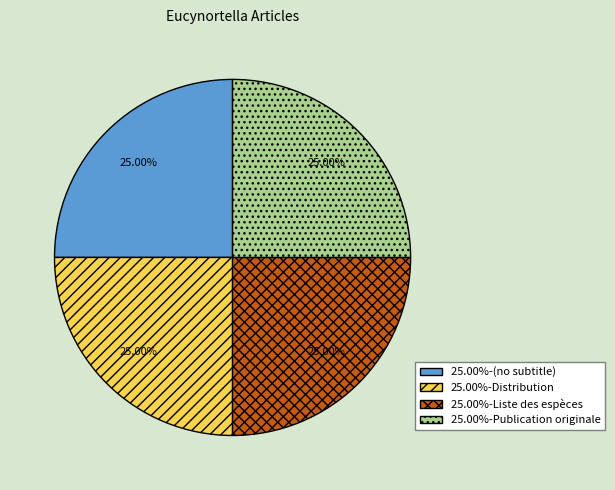

Does any single category account for the majority?

No